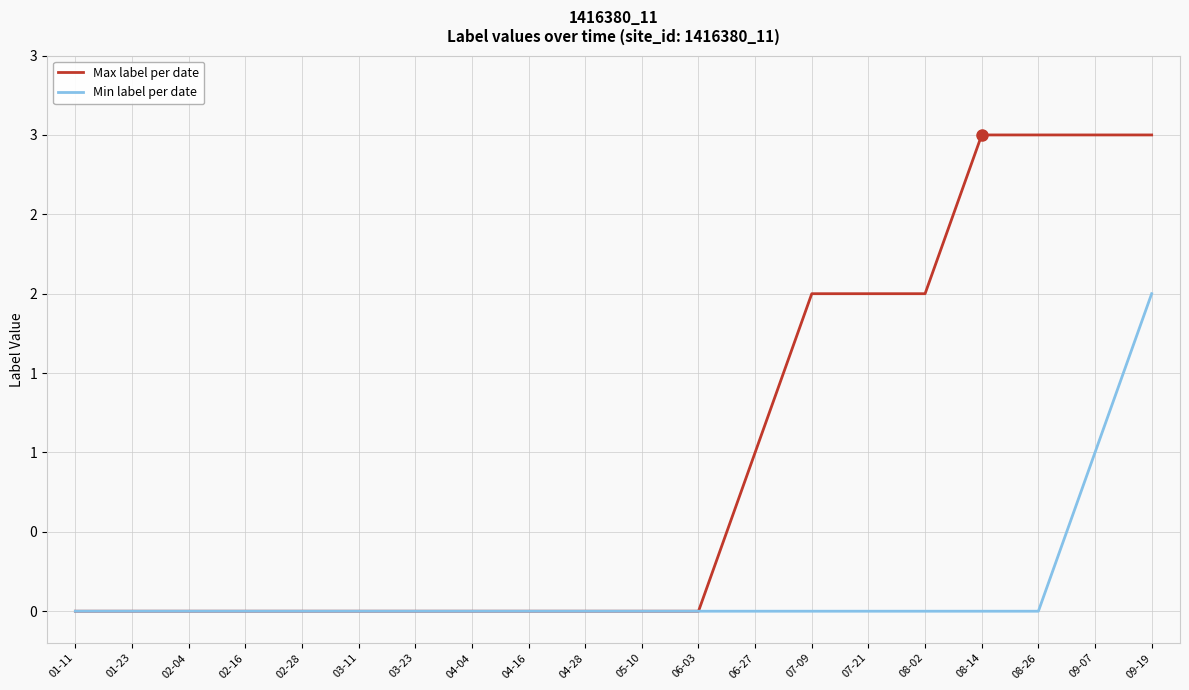

Between 07-09 and 08-14, which series saw the biggest shift?

Max label per date